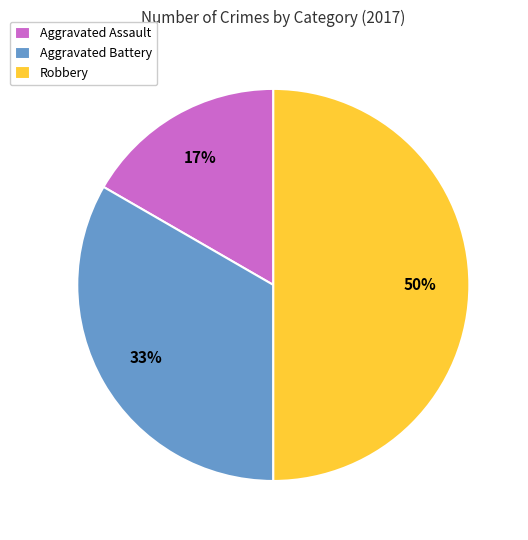

Combined, do Aggravated Battery and Robbery account for over 50%?

Yes